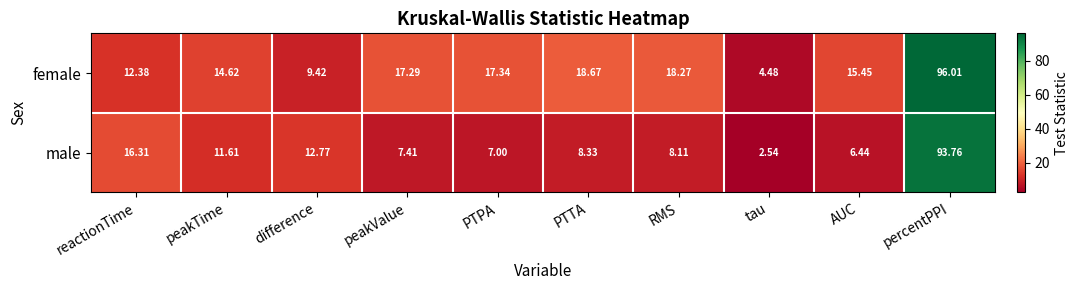

At which label is female closest to 50?

PTTA